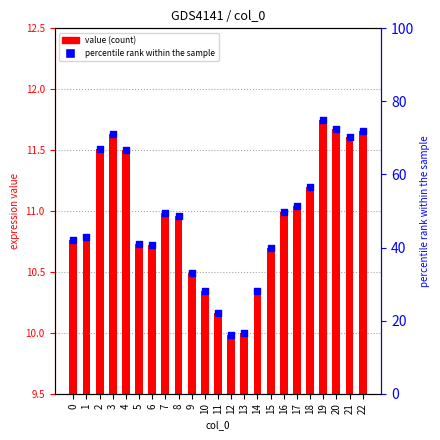

Which series has the largest Y range (max minus min)?

percentile rank within the sample